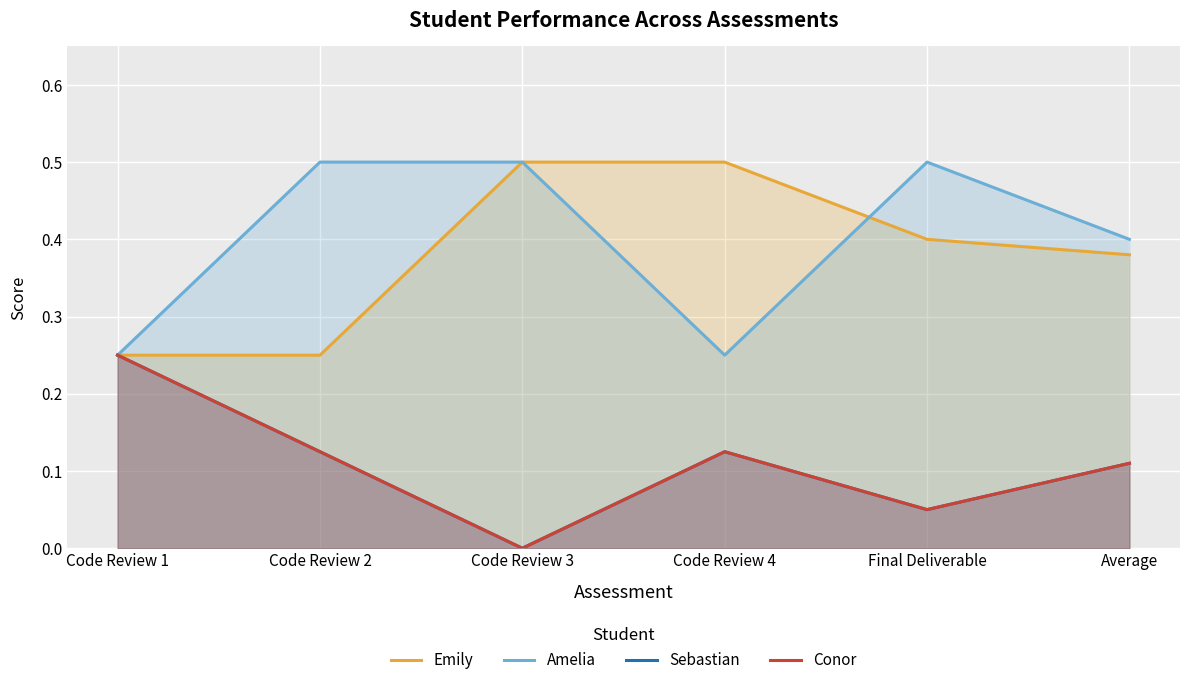

What is the label of the 5th point from the right?

Code Review 2